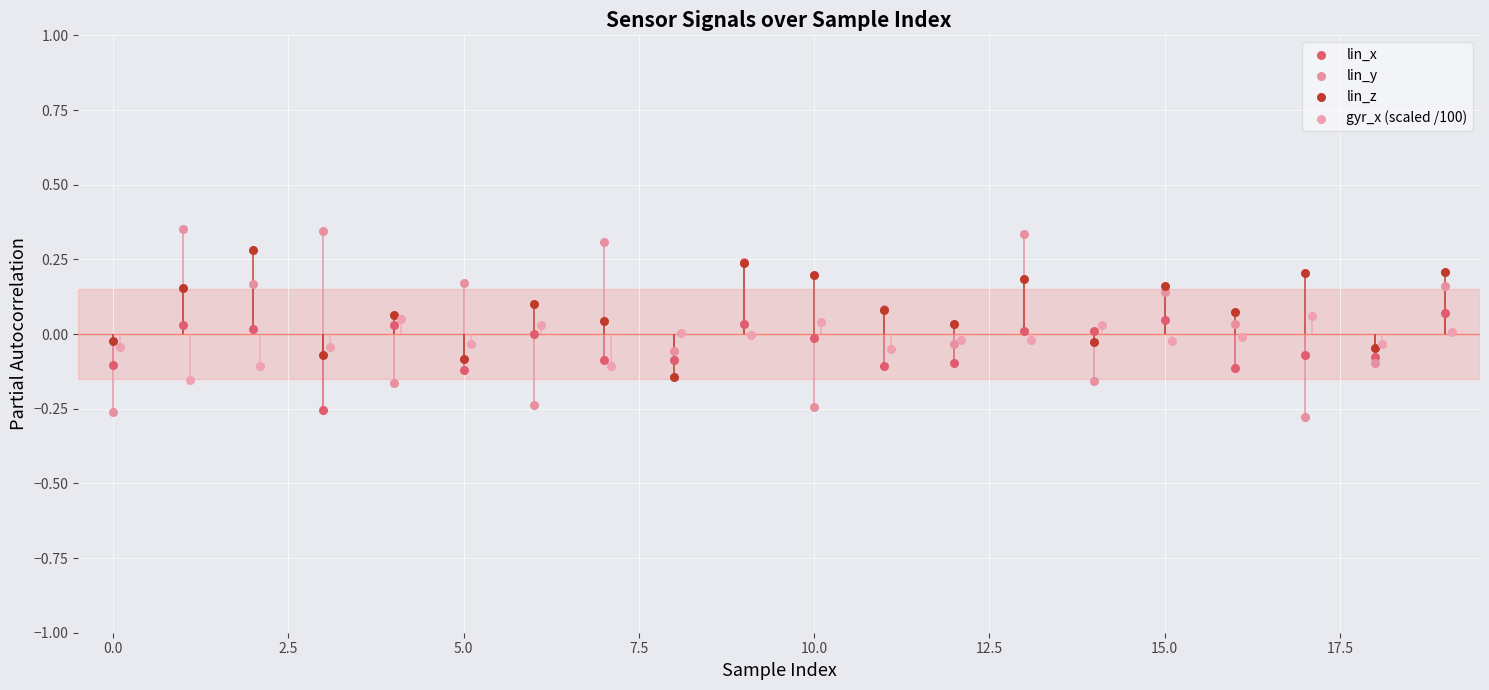

Which series has the largest total across all categories?

lin_z